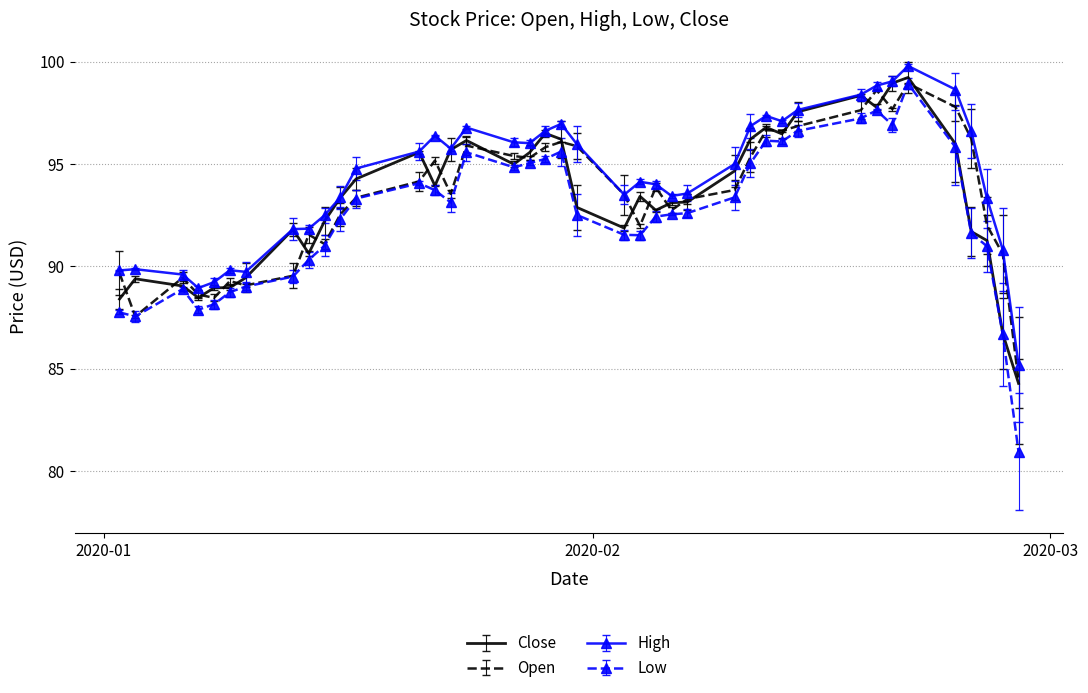

Which series has the largest range (max minus min)?

Low